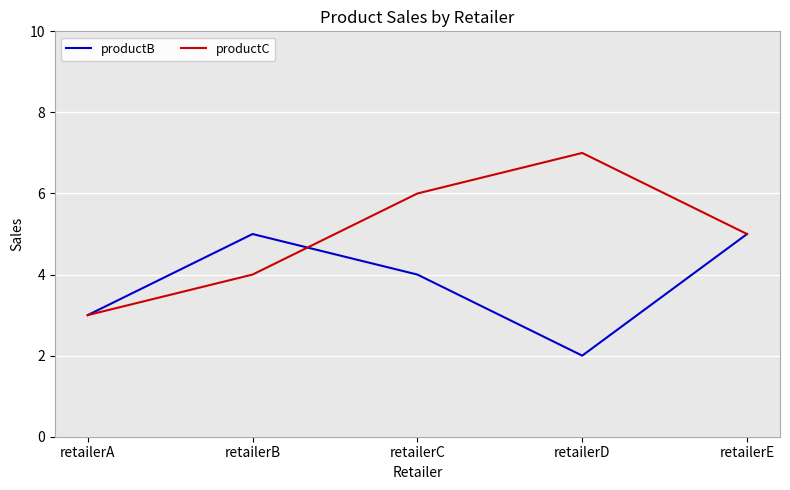

What is the difference between the maximum and second lowest values in the productC series?

3